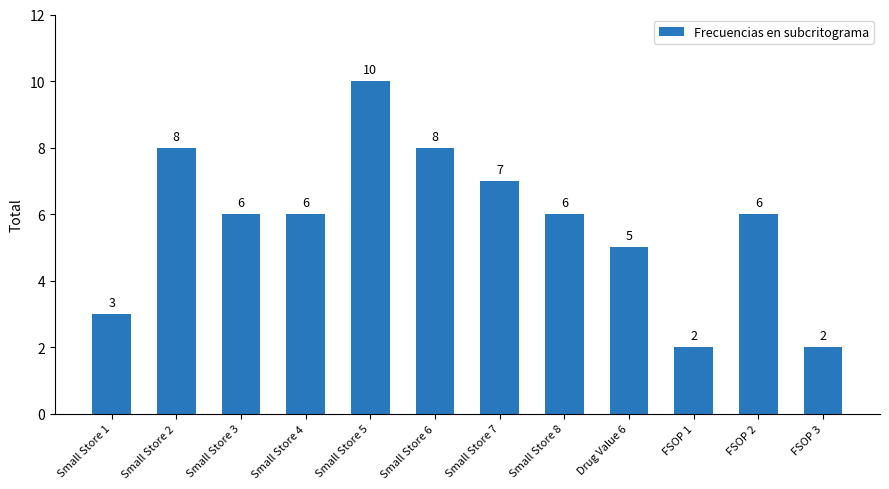

What is the difference between the maximum and minimum values?

8